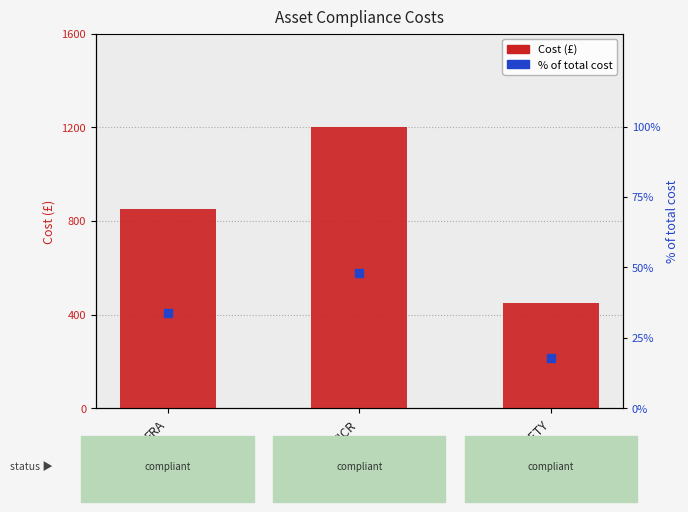

At which category is the sum across all series the highest?

EICR